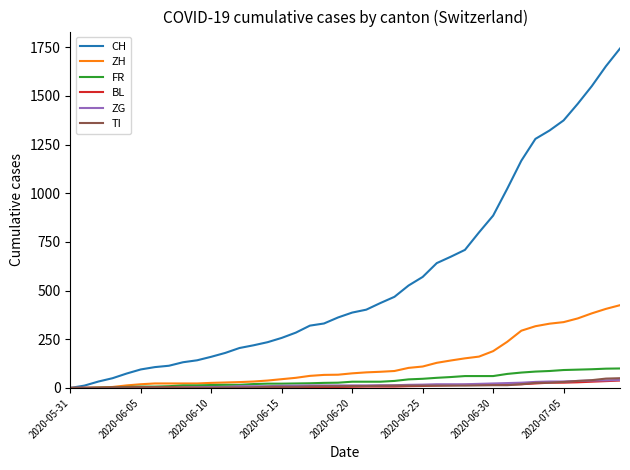

Which series has the largest range (max minus min)?

CH